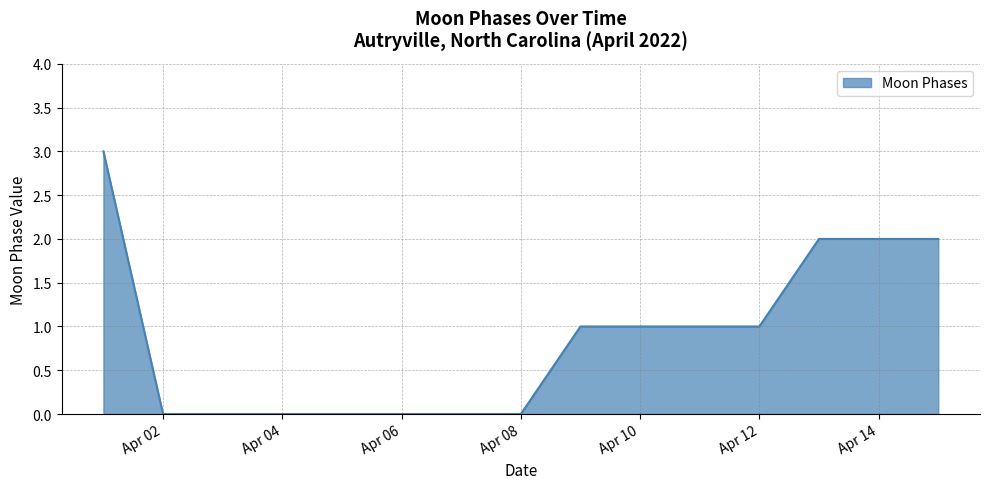

How many lines are shown in the chart?

1